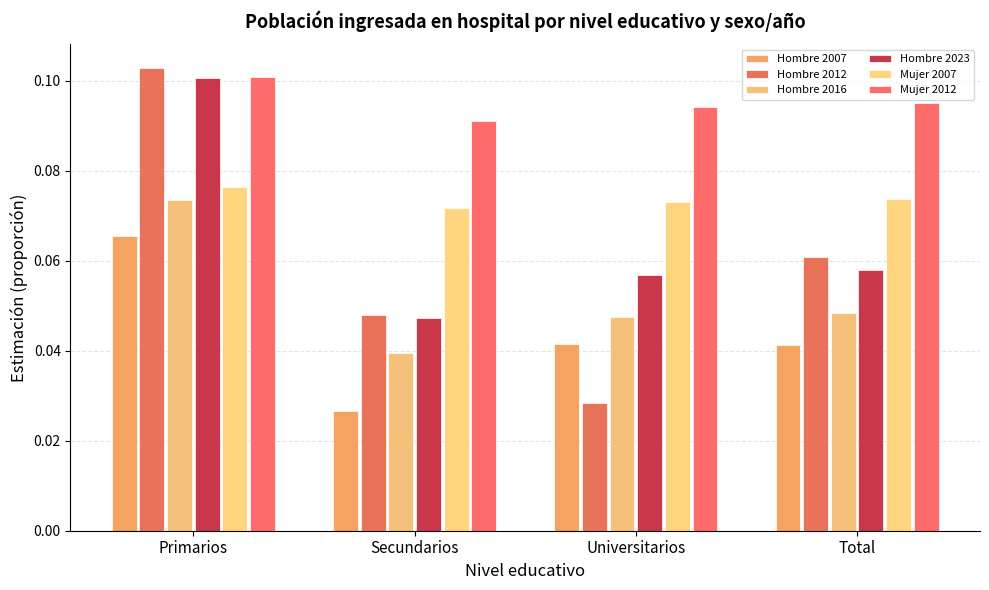

How many series are shown in this chart?

6